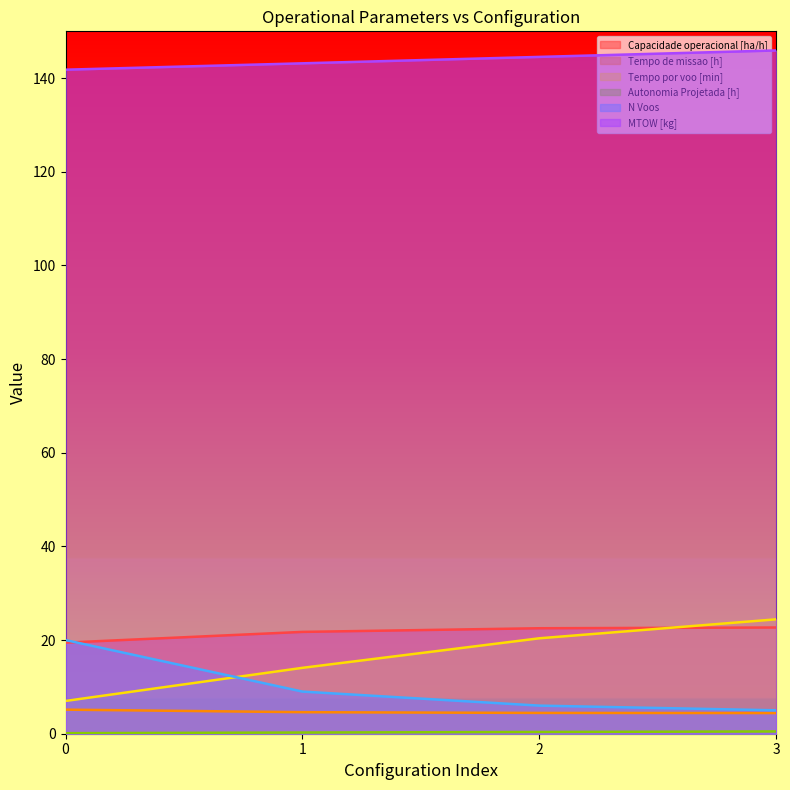

Which label corresponds to the largest value in the chart?

3